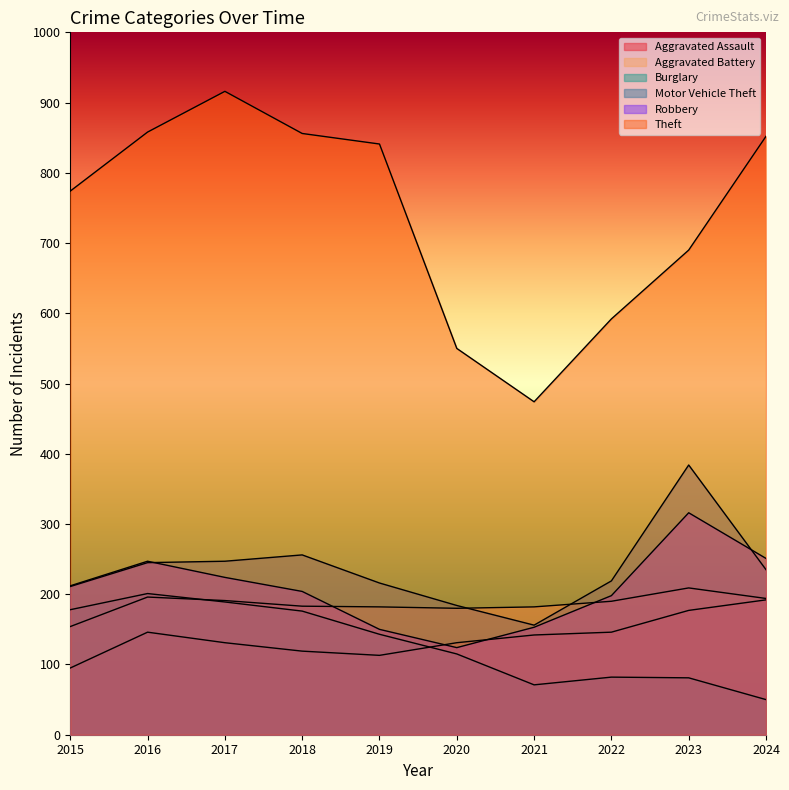

Where is Burglary nearest to the value 125?

2020